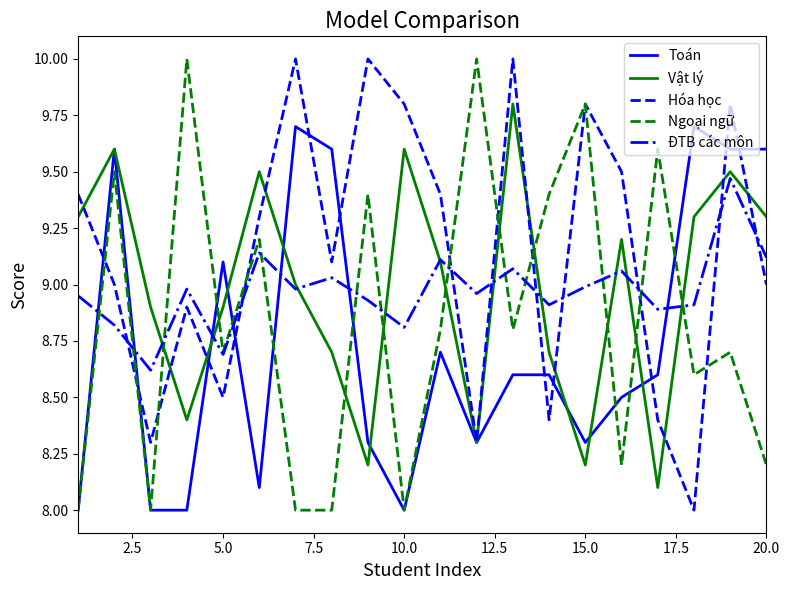

True or false: ĐTB các môn and Hóa học intersect in this chart.

True